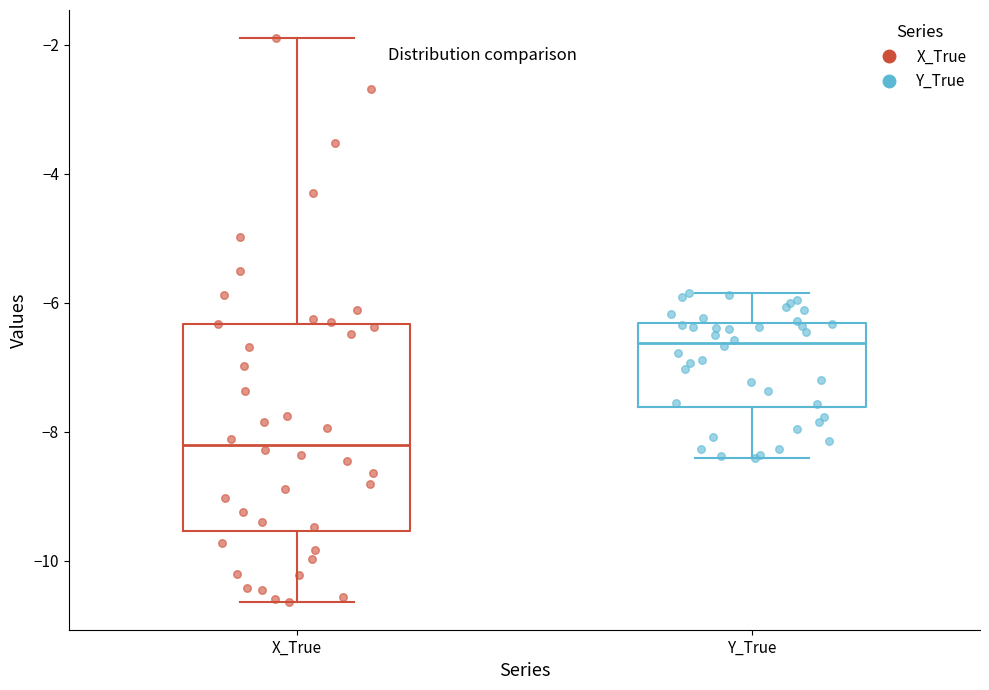

Reading left to right, read every box against the y-axis: the position of its median line, the range the box covers, and the ends of its whiskers. The values are not printed on the chart, so give them approximately, as read against the axis.

X_True: median -8.2, box -9.6 to -6.4, whiskers -10.6 to -1.8
Y_True: median -6.6, box -7.6 to -6.4, whiskers -8.4 to -5.8